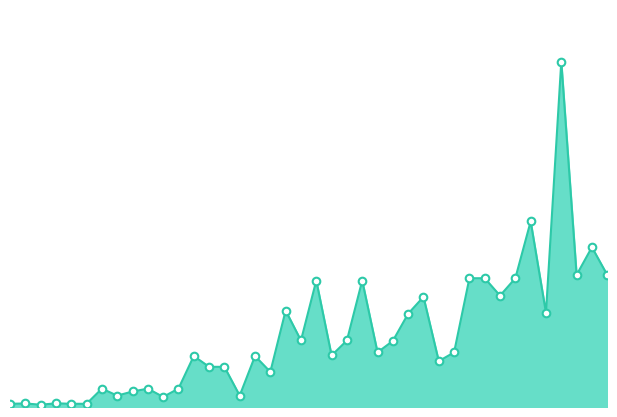

Does the chart have visible grid lines?

No